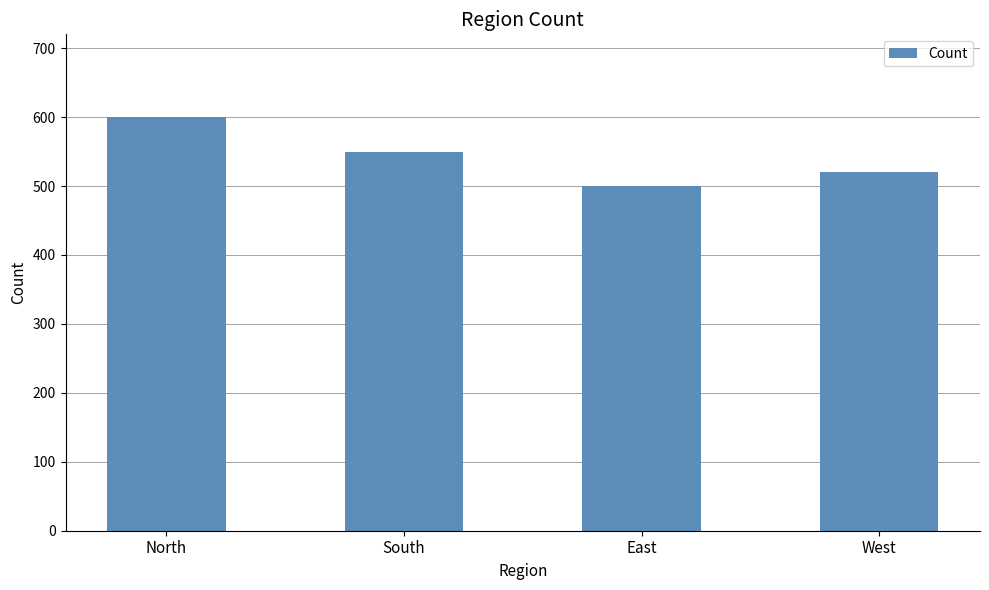

What is the difference between the maximum and minimum values?

100